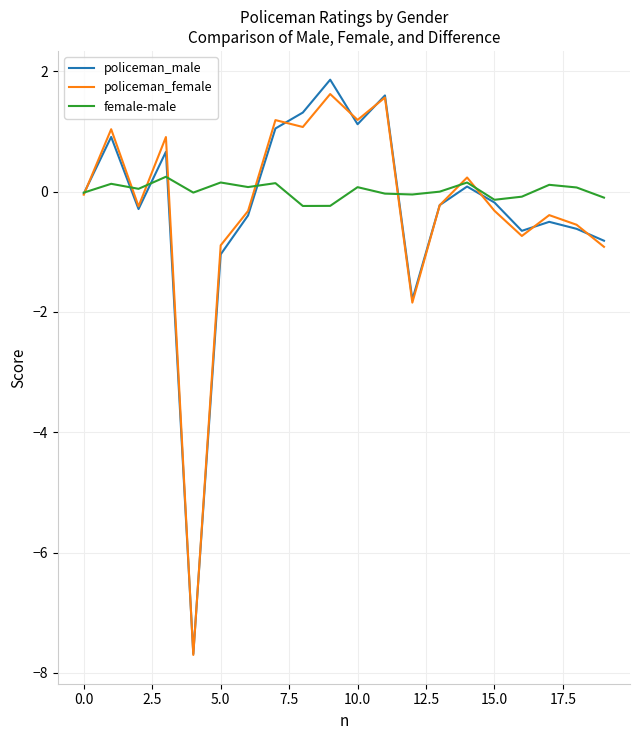

Which series has the widest spread of values?

policeman_male